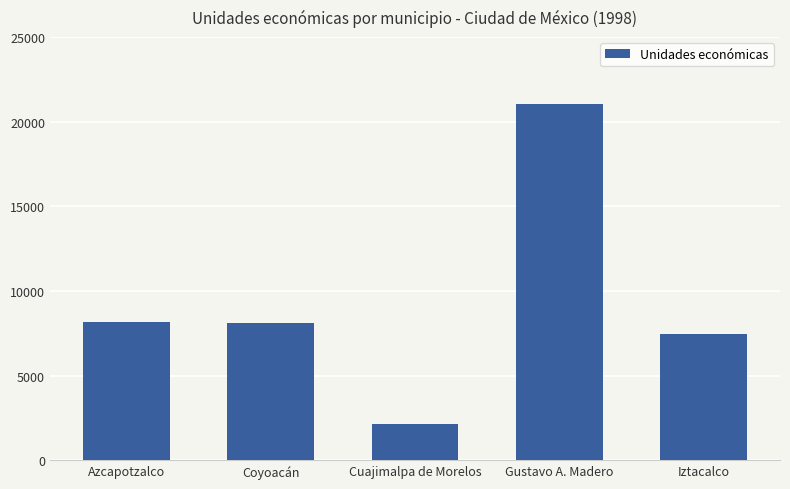

What is the minimum value shown in the chart?

2139